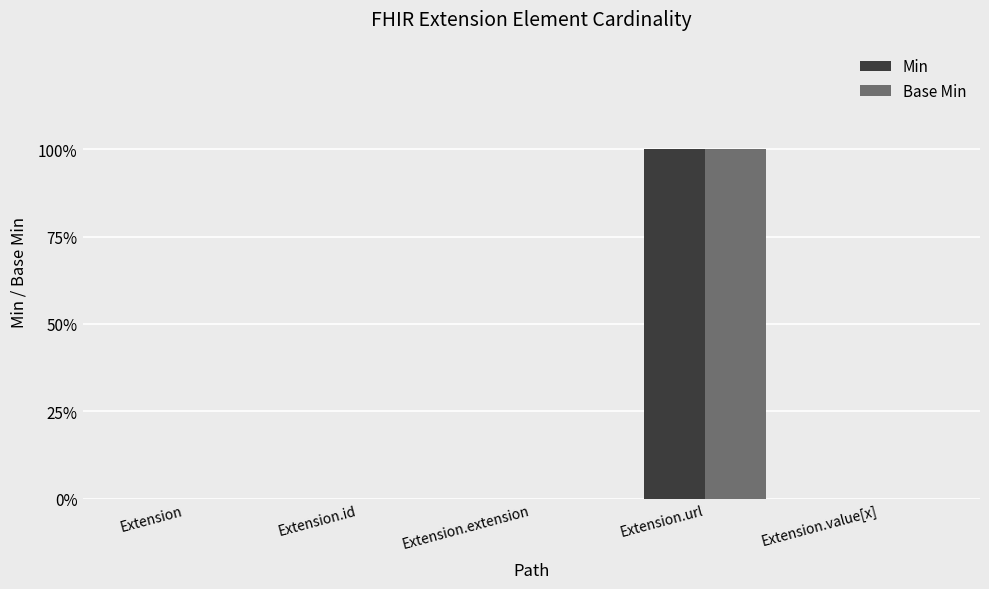

Reading left to right, list all the values displayed in this chart.

Min: 0	0	0	1	0
Base Min: 0	0	0	1	0